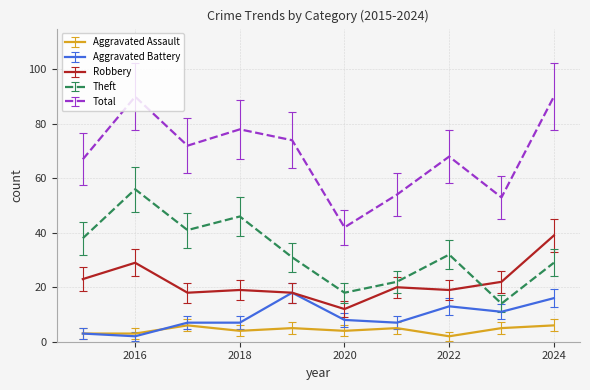

Which series has the largest total across all categories?

Total